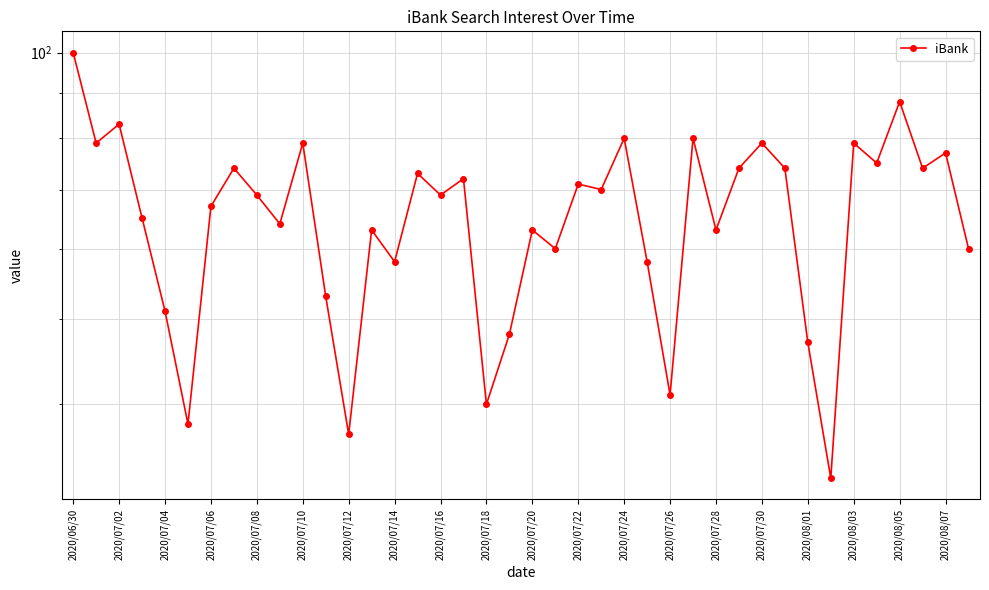

What is the sum of the values at 39 and 20?

123